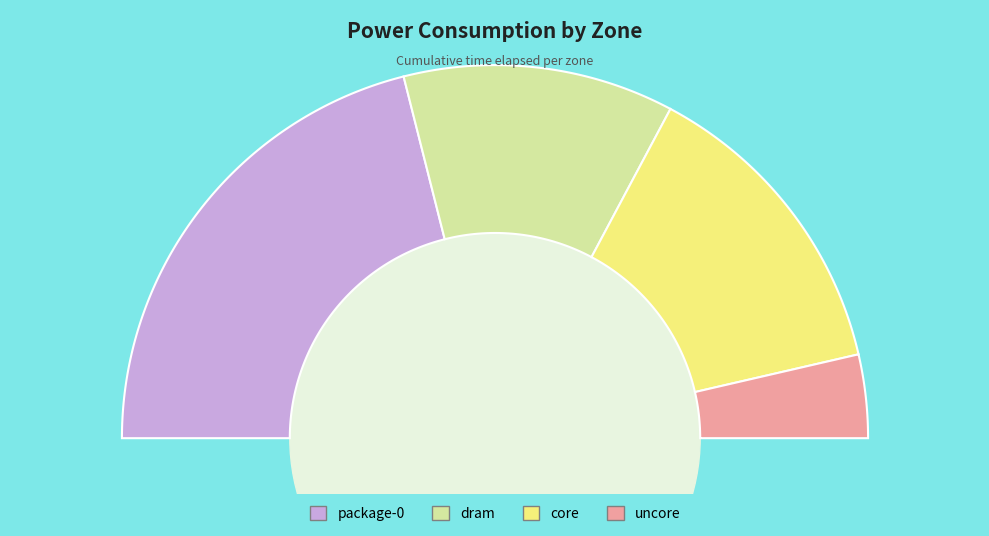

To the nearest percent, what is the average slice percentage?

25%